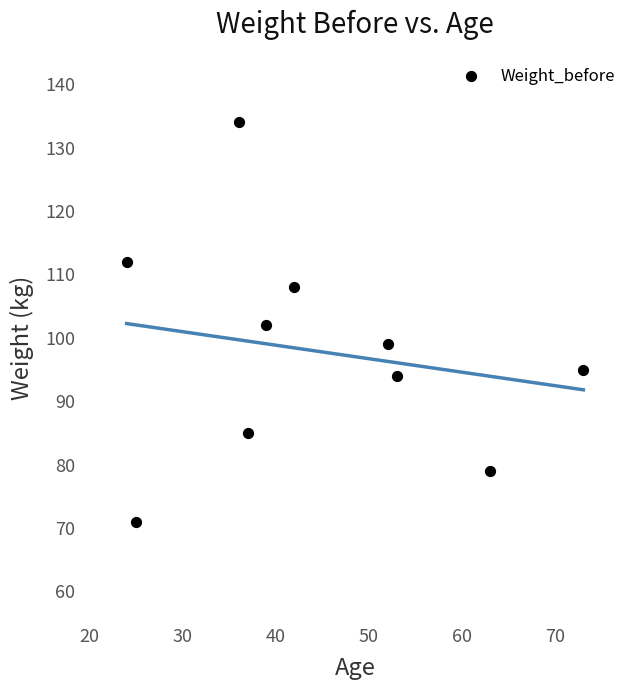

What is the range of X values (max minus min)?

49